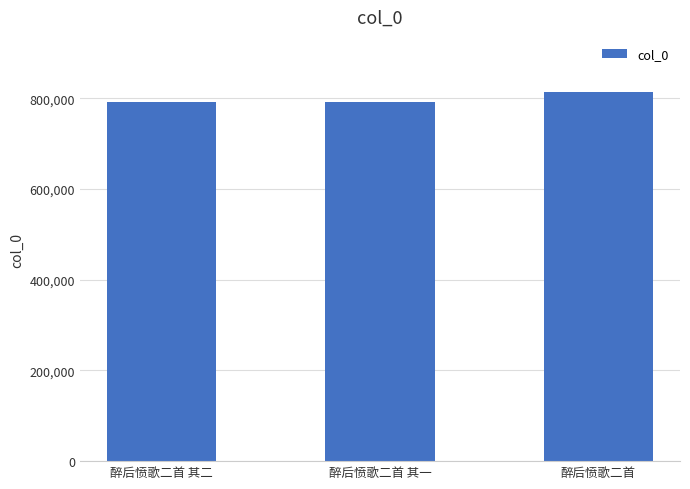

What is the greatest value displayed?

813109